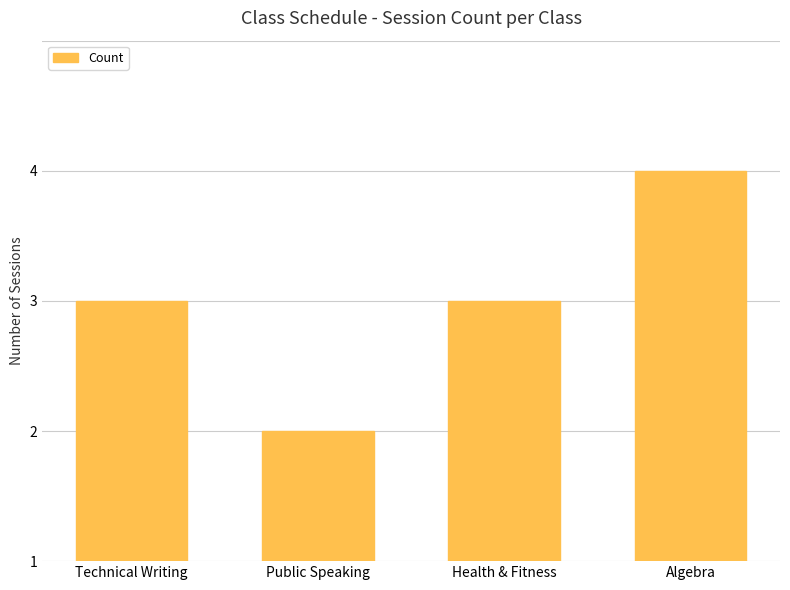

What is the label of the 4th bar from the left?

Algebra